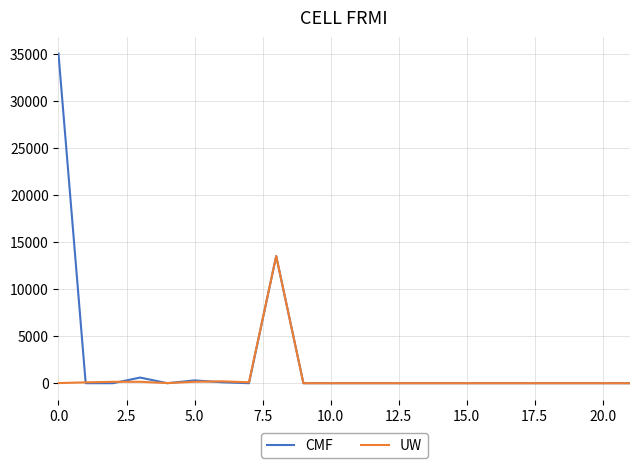

List the series in order of their overall mean, highest first.

CMF, UW